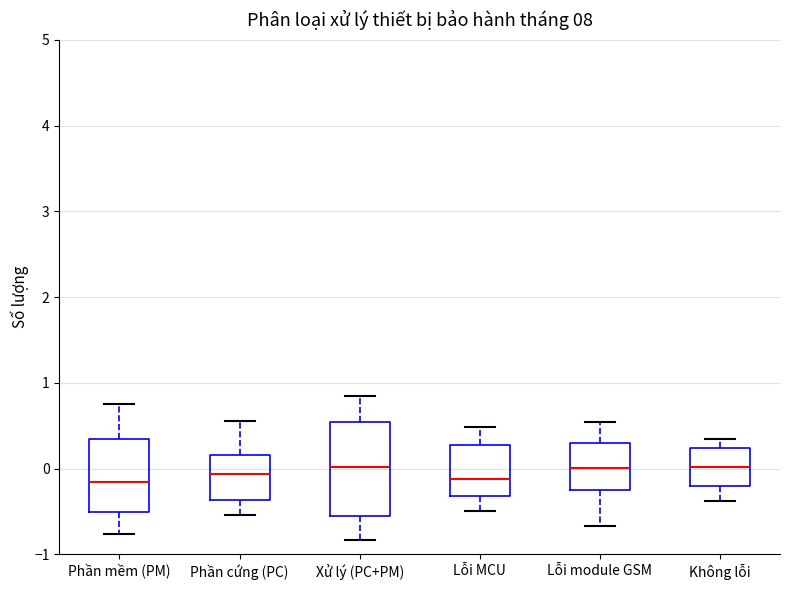

Reading left to right, transcribe this box plot: for each box, give where its median line is, the range the box spans, and where its two whiskers end, as read against the y-axis. The values are not printed on the chart, so give them approximately, as read against the axis.

Phần mềm (PM): median -0.2, box -0.5 to 0.3, whiskers -0.8 to 0.8
Phần cứng (PC): median -0.1, box -0.4 to 0.2, whiskers -0.5 to 0.6
Xử lý (PC+PM): median 0.0, box -0.6 to 0.5, whiskers -0.8 to 0.8
Lỗi MCU: median -0.1, box -0.3 to 0.3, whiskers -0.5 to 0.5
Lỗi module GSM: median 0.0, box -0.2 to 0.3, whiskers -0.7 to 0.5
Không lỗi: median 0.0, box -0.2 to 0.2, whiskers -0.4 to 0.3